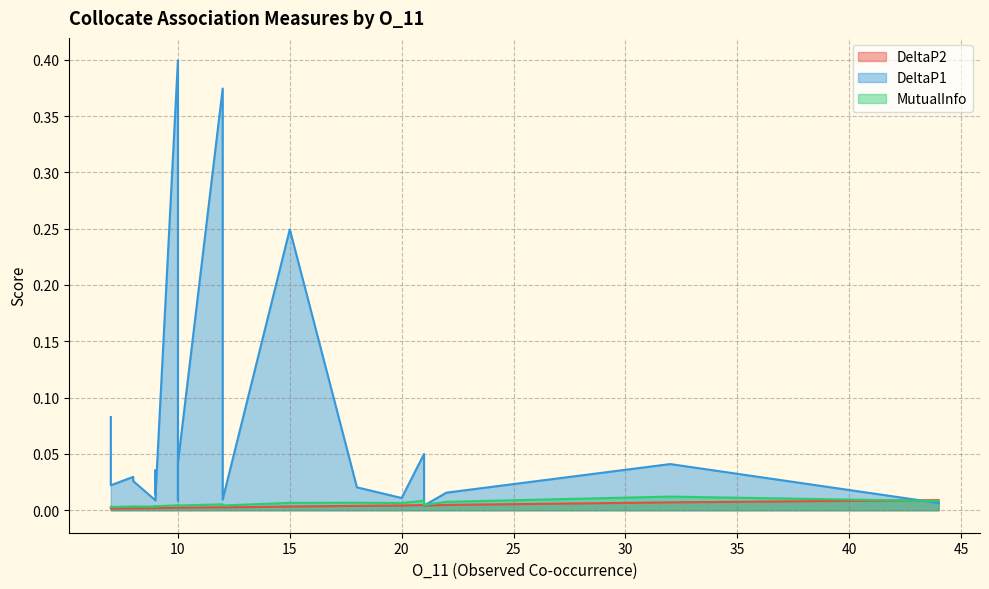

Is it true that DeltaP1 equals 0.2 at 10?

False